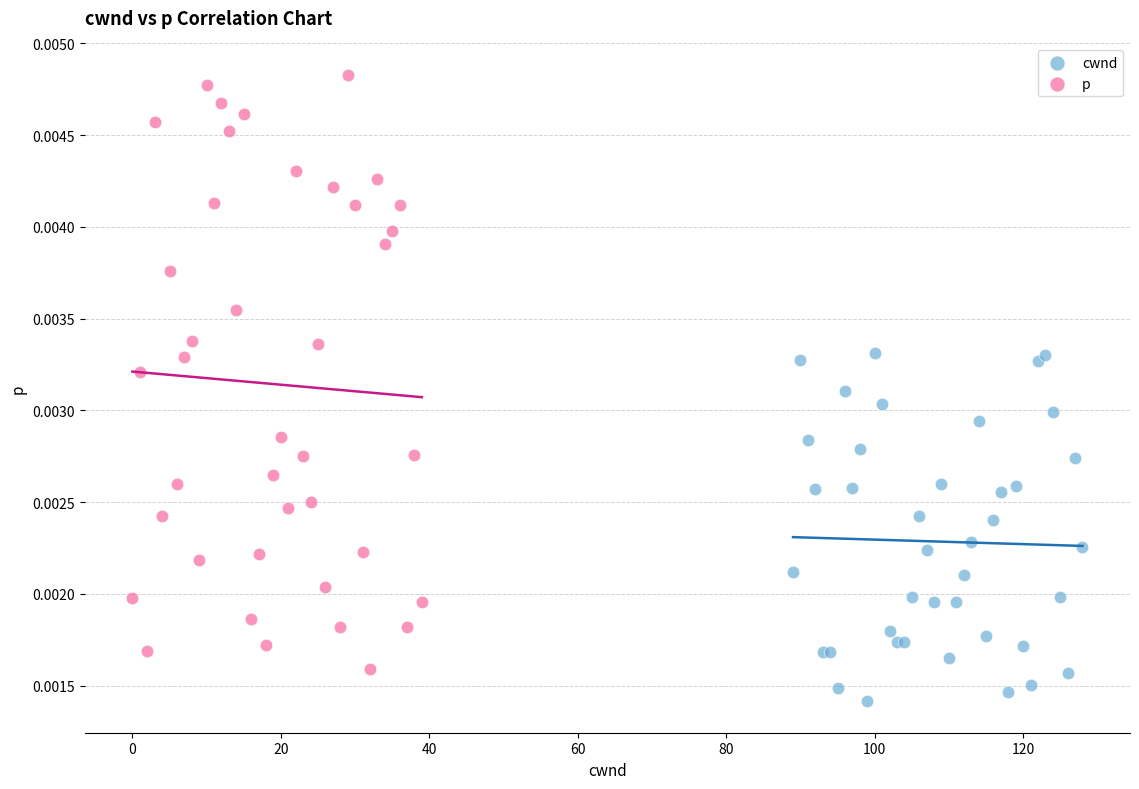

What are all the series names shown in the legend?

cwnd, p